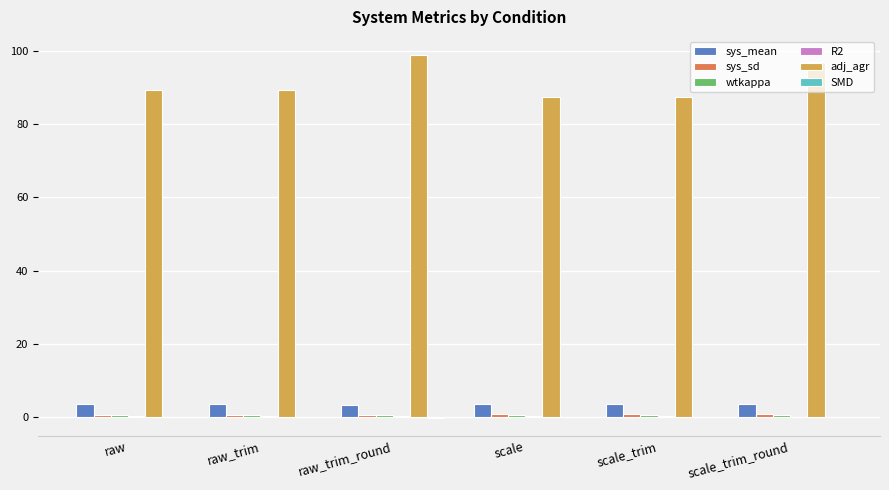

How many groups of bars are there?

6